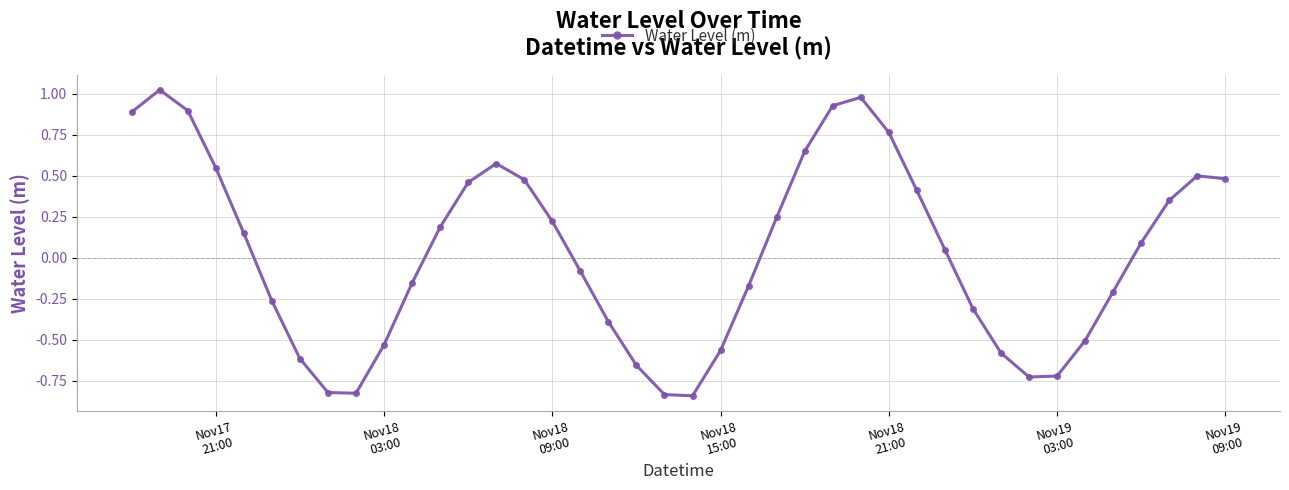

Is this an area chart (filled region under the line)?

No